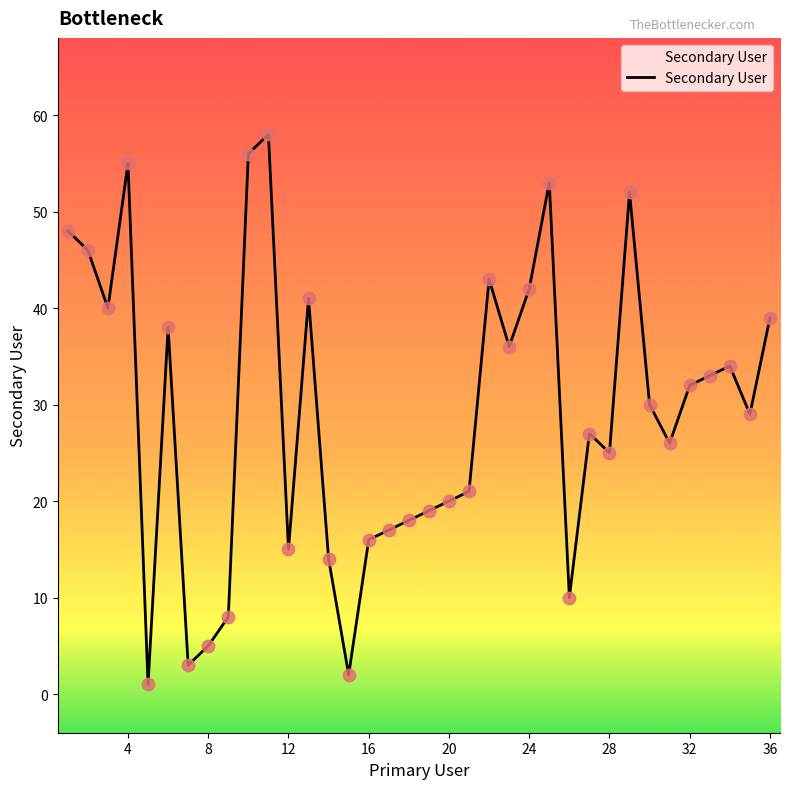

What is the maximum value shown in the chart?

58